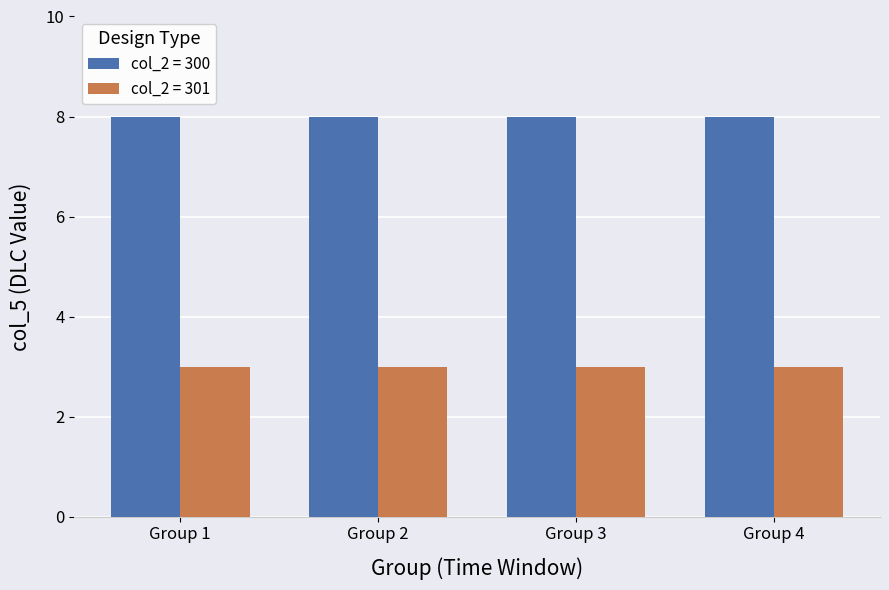

What is the greatest value displayed?

8